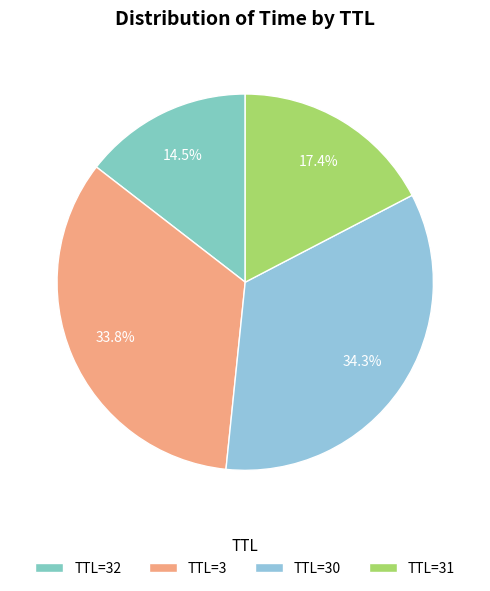

Count the number of slices in the pie.

4